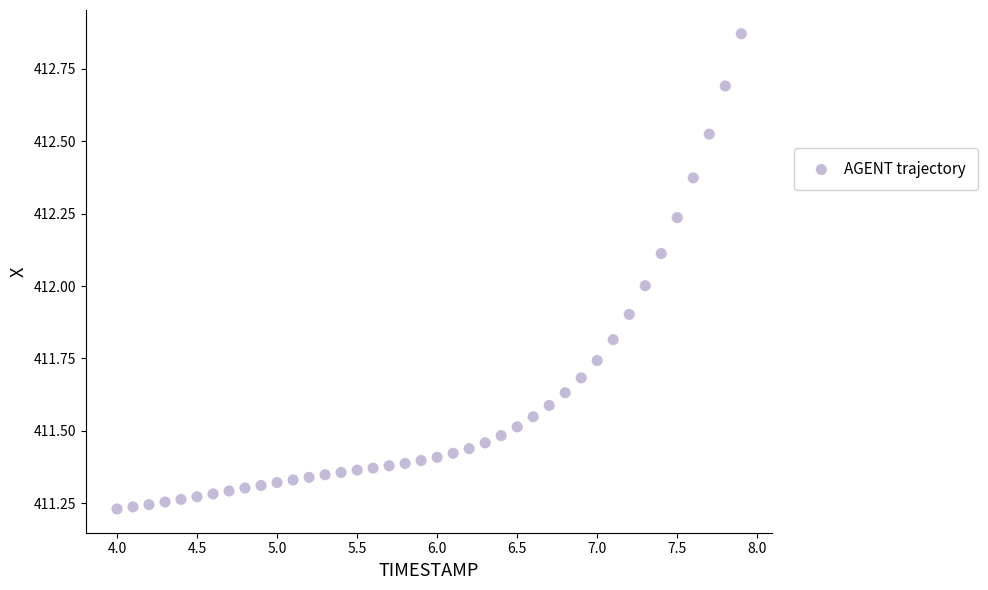

What is the range of X values (max minus min)?

3.9